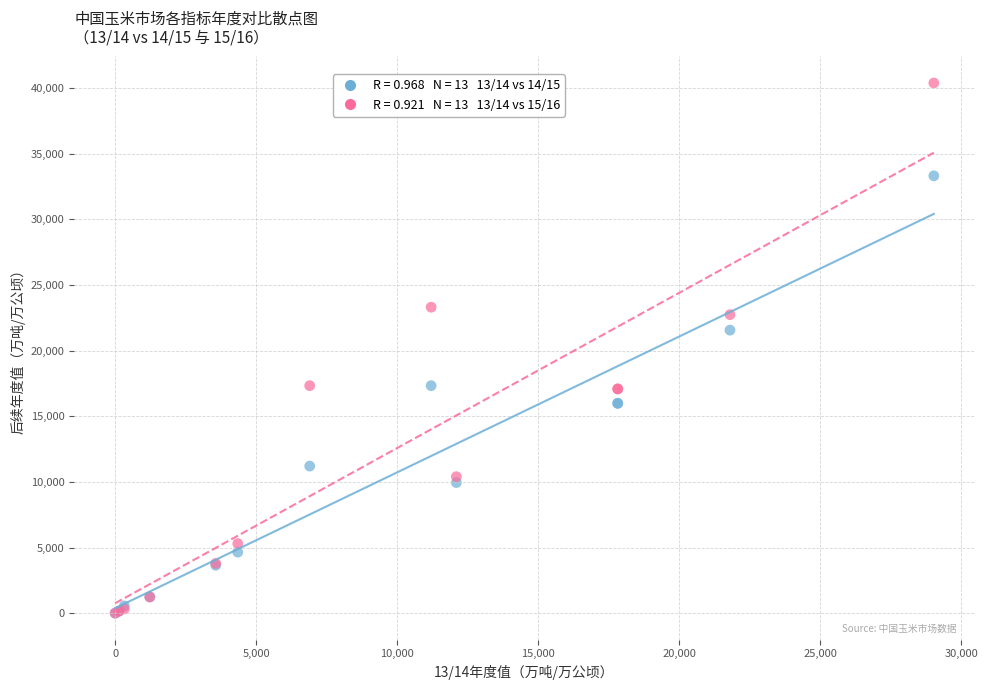

Across all series, what Y value is closest to 20199?

21567.0